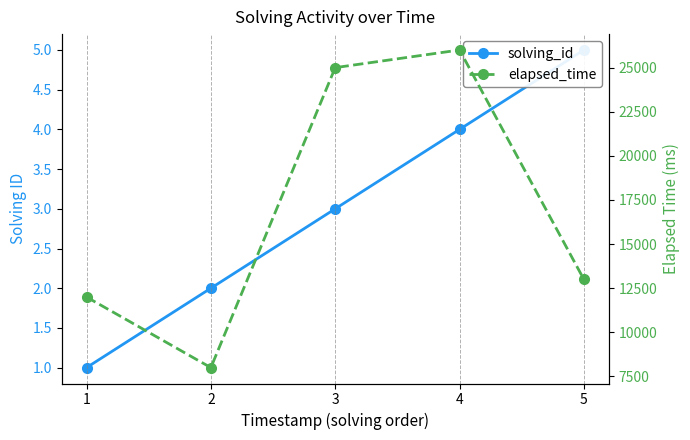

What is the minimum value shown in the chart?

1